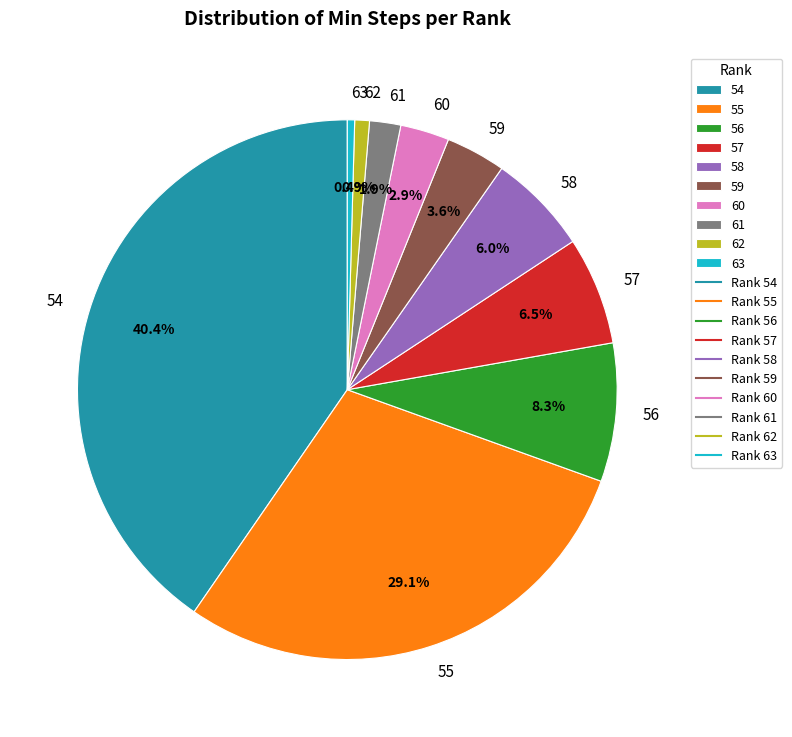

How many segments does this pie chart have?

10